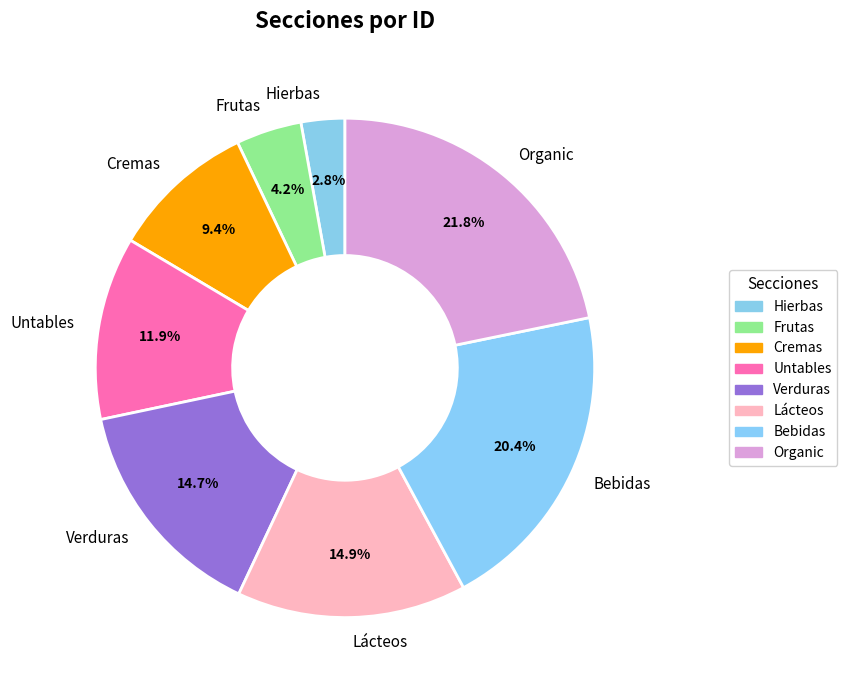

How many segments does this pie chart have?

8